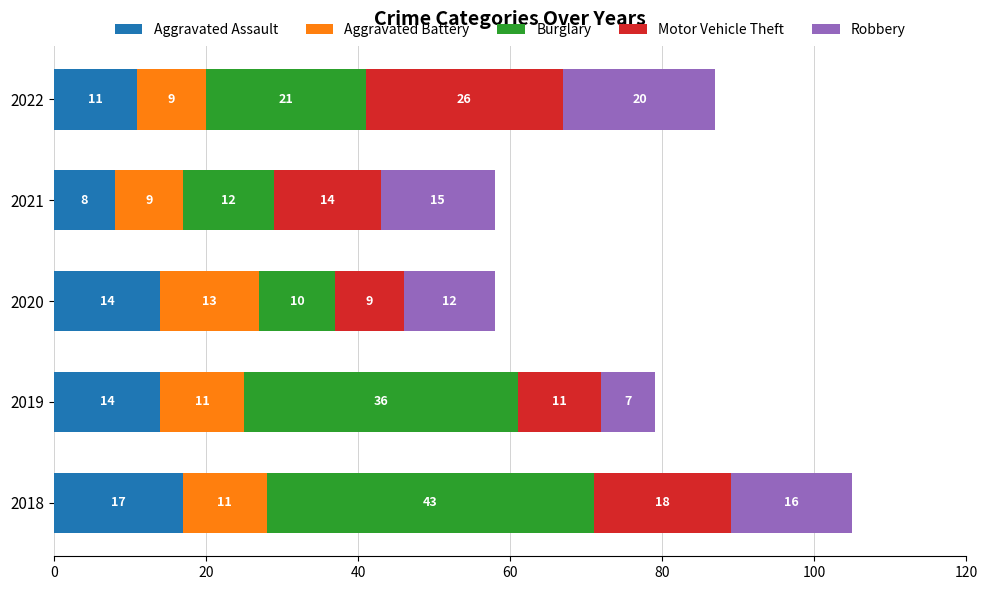

What is the total value across all series at 2022?

87